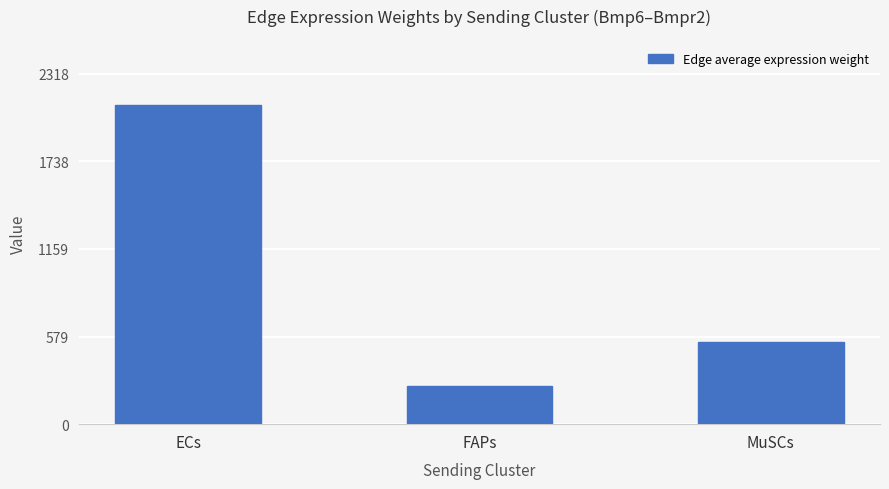

Rank the categories by value from highest to lowest.

ECs, MuSCs, FAPs